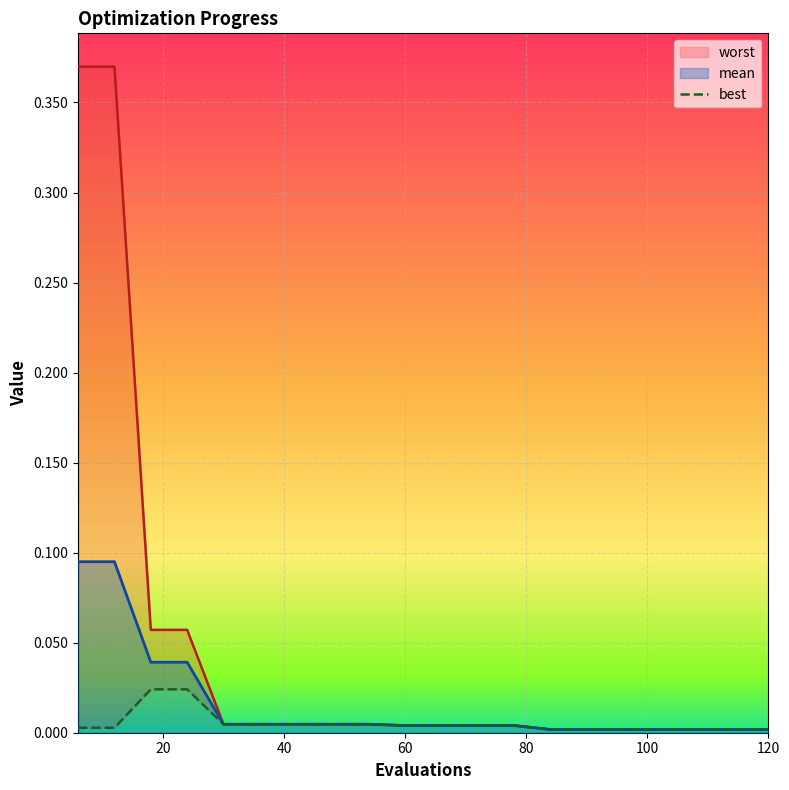

How many categories are shown in the chart?

20